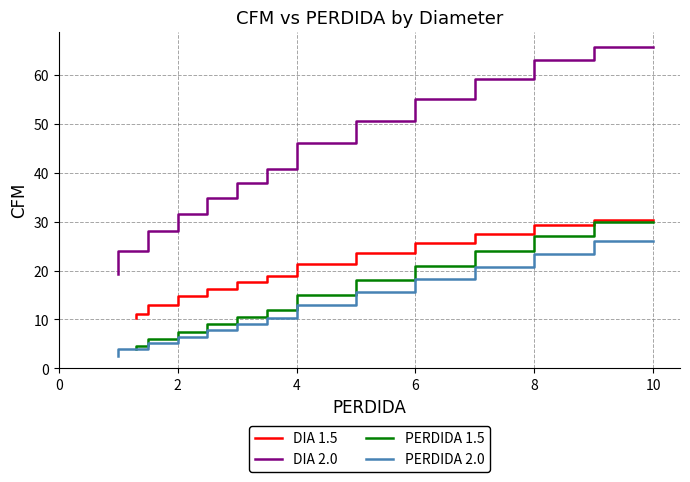

What is the average value of the PERDIDA 2.0 series?

12.5